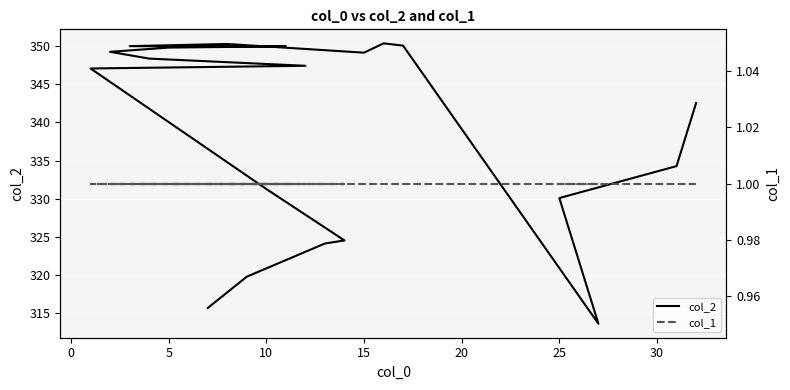

Which series has the largest total across all categories?

col_2